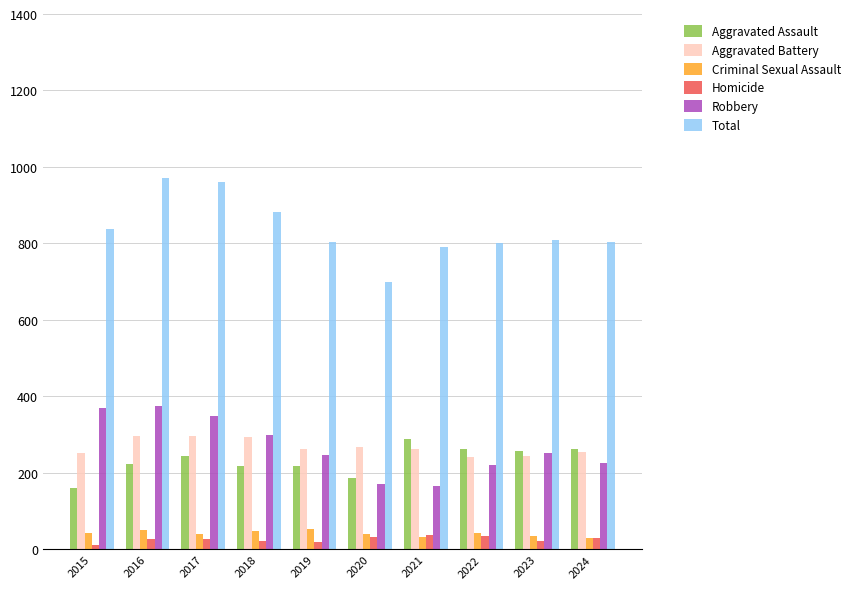

What are all the series names shown in the legend?

Aggravated Assault, Aggravated Battery, Criminal Sexual Assault, Homicide, Robbery, Total